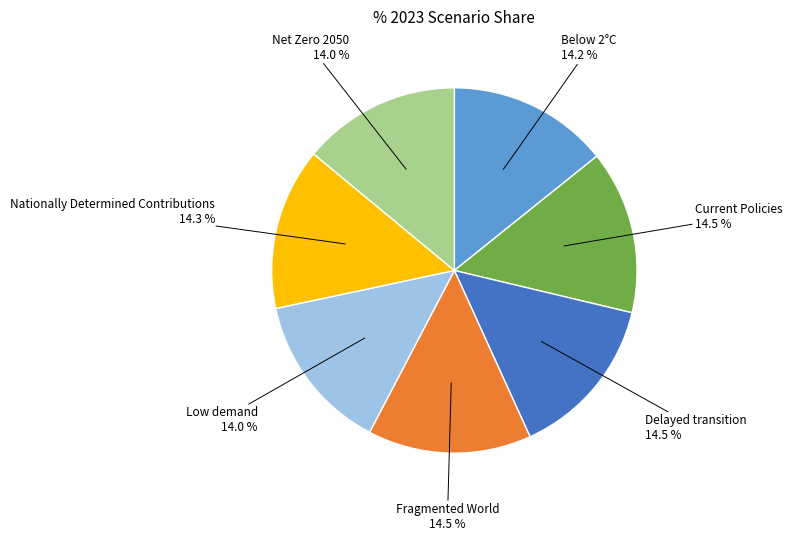

What is the total percentage of Below 2°C and Low demand?

28.2%